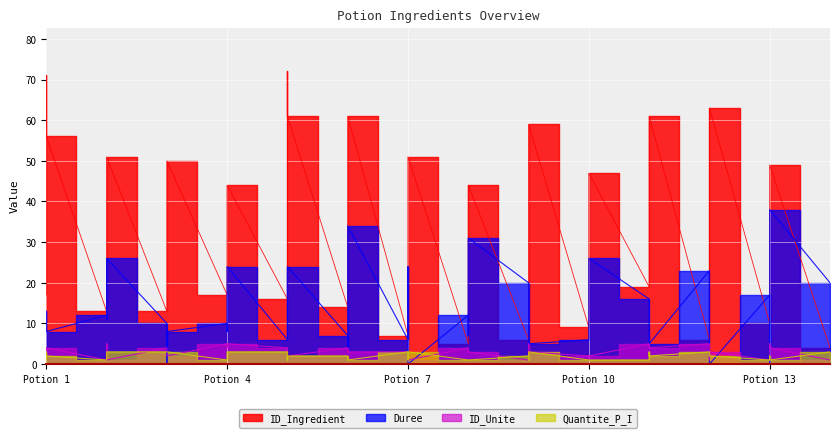

How many values in the Duree series are below 11?

20